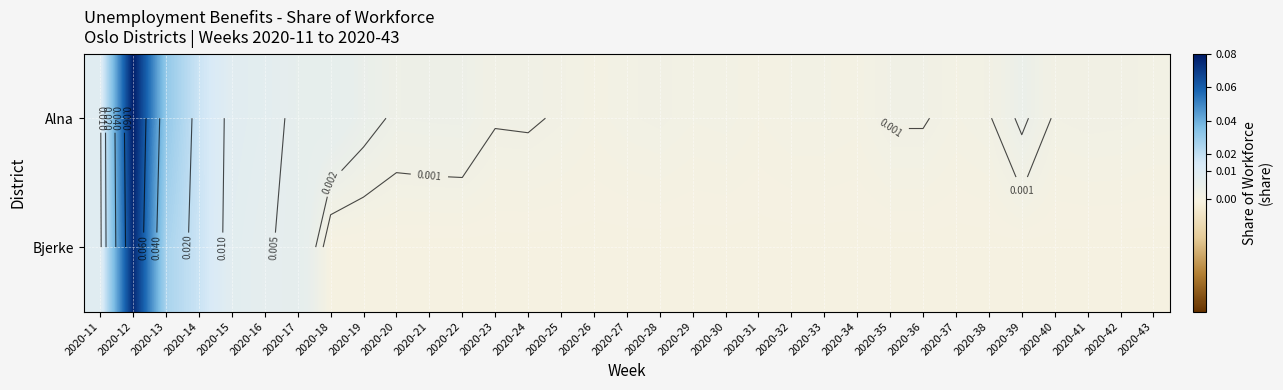

True or false: Bjerke has a value of 0.0 at 2020-30.

True